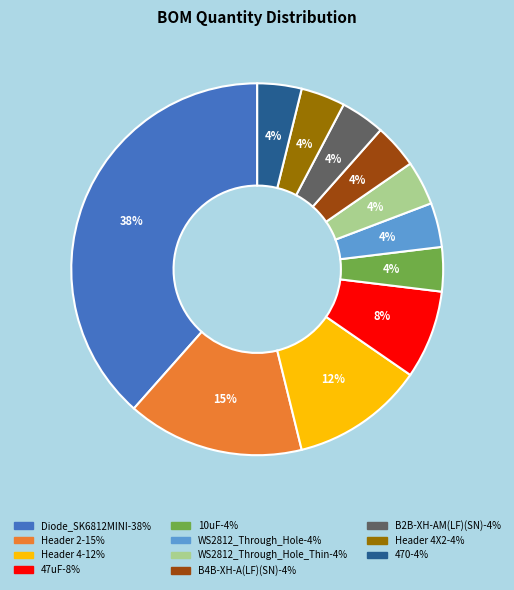

To the nearest percent, what is the average slice percentage?

9%